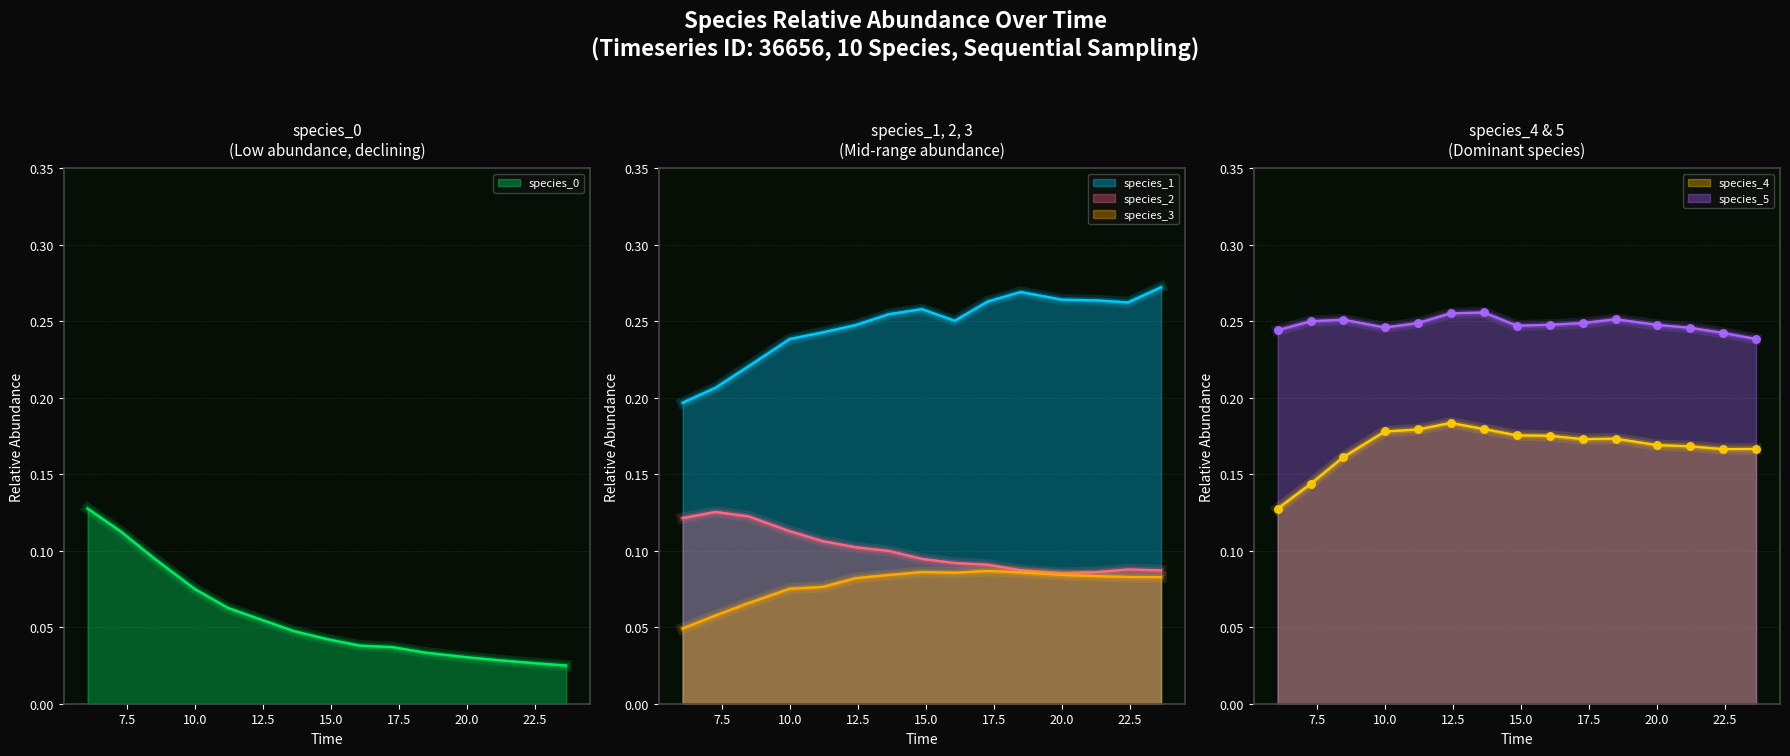

Which series reaches the maximum Y coordinate?

species_1